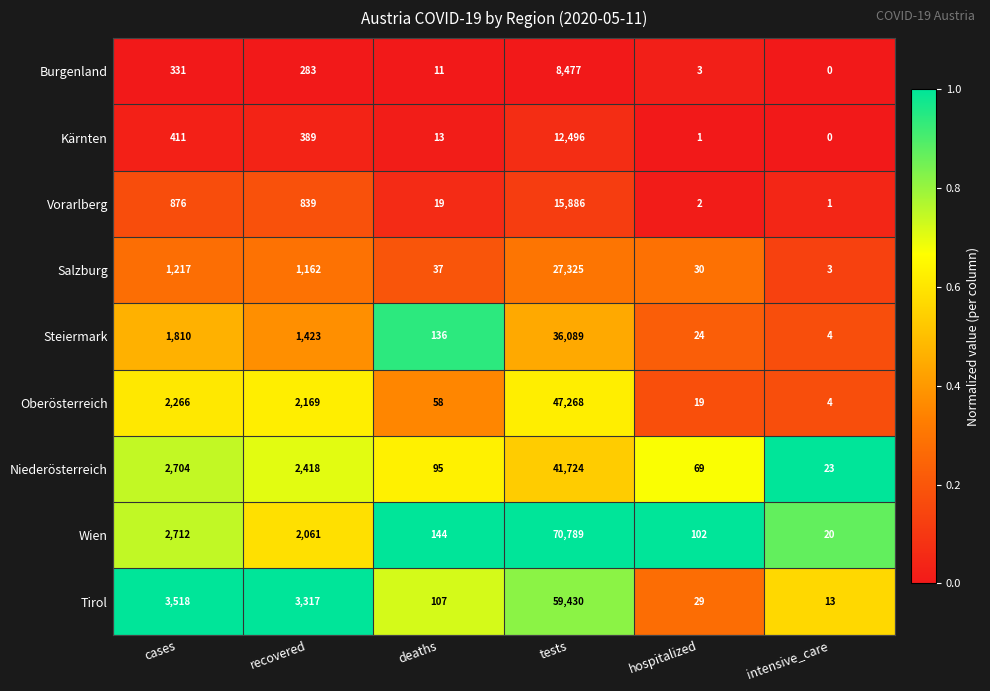

What is the difference between the highest and lowest values at deaths?

133